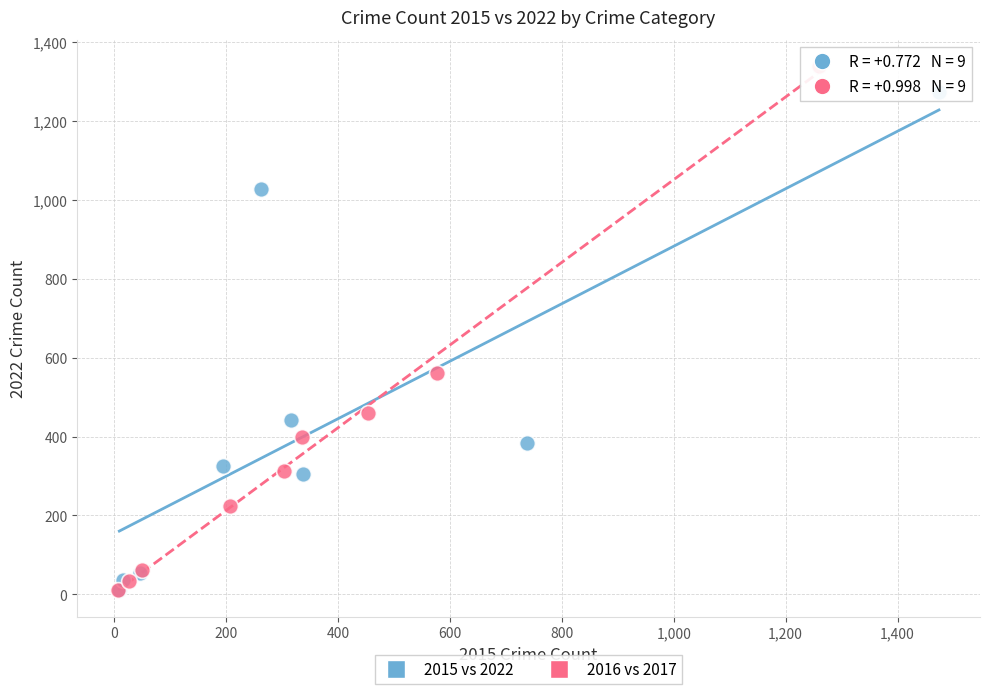

Which series contains the highest Y value?

2016 vs 2017